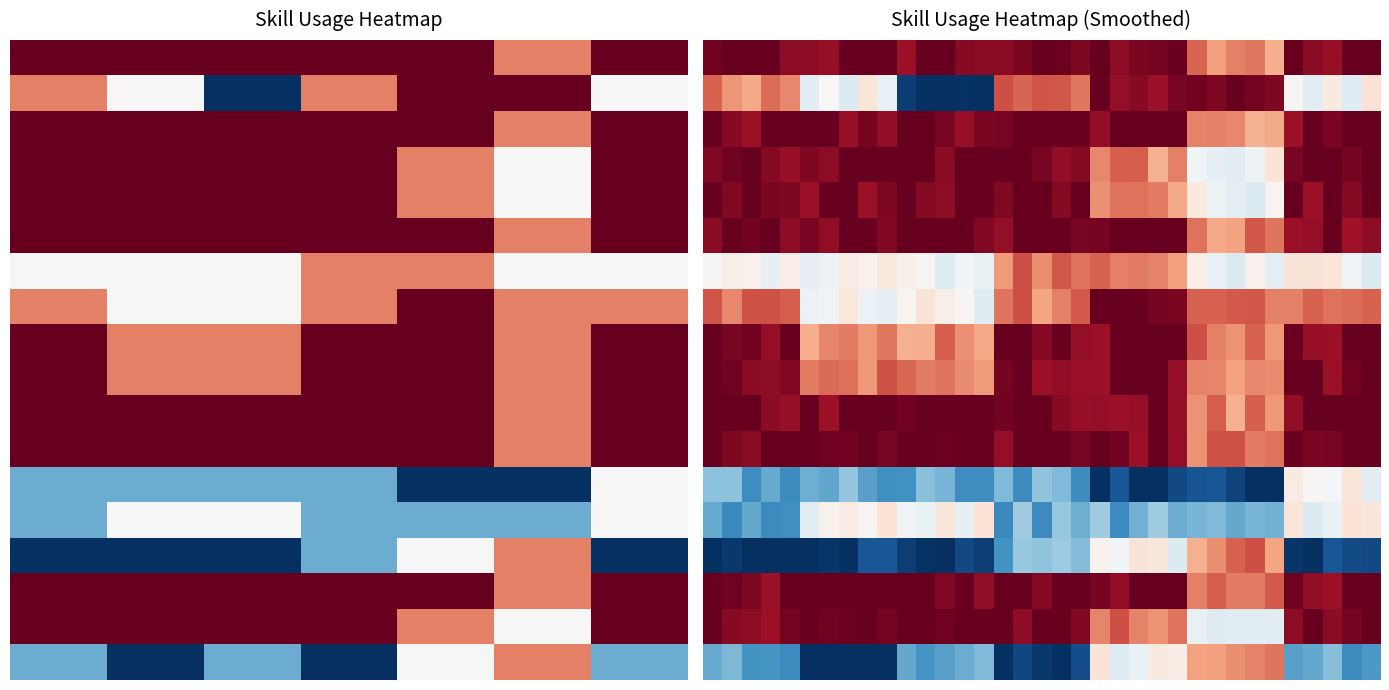

What is the difference between the highest and lowest values at 0?

4.0